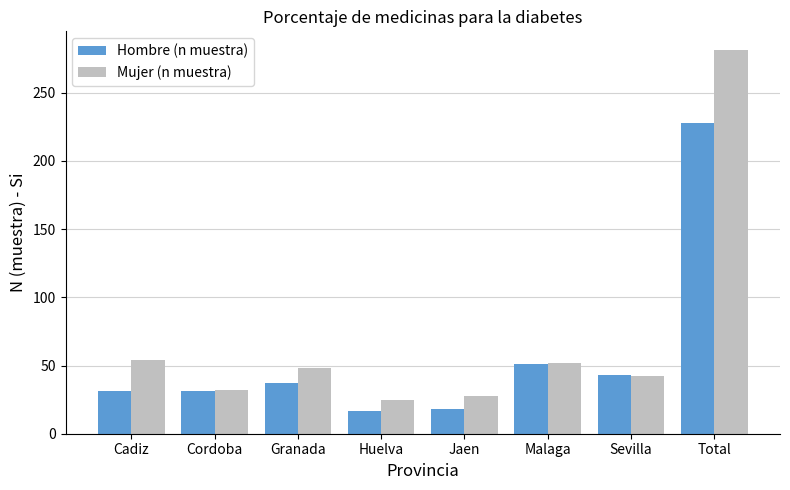

How many categories are shown in the chart?

8